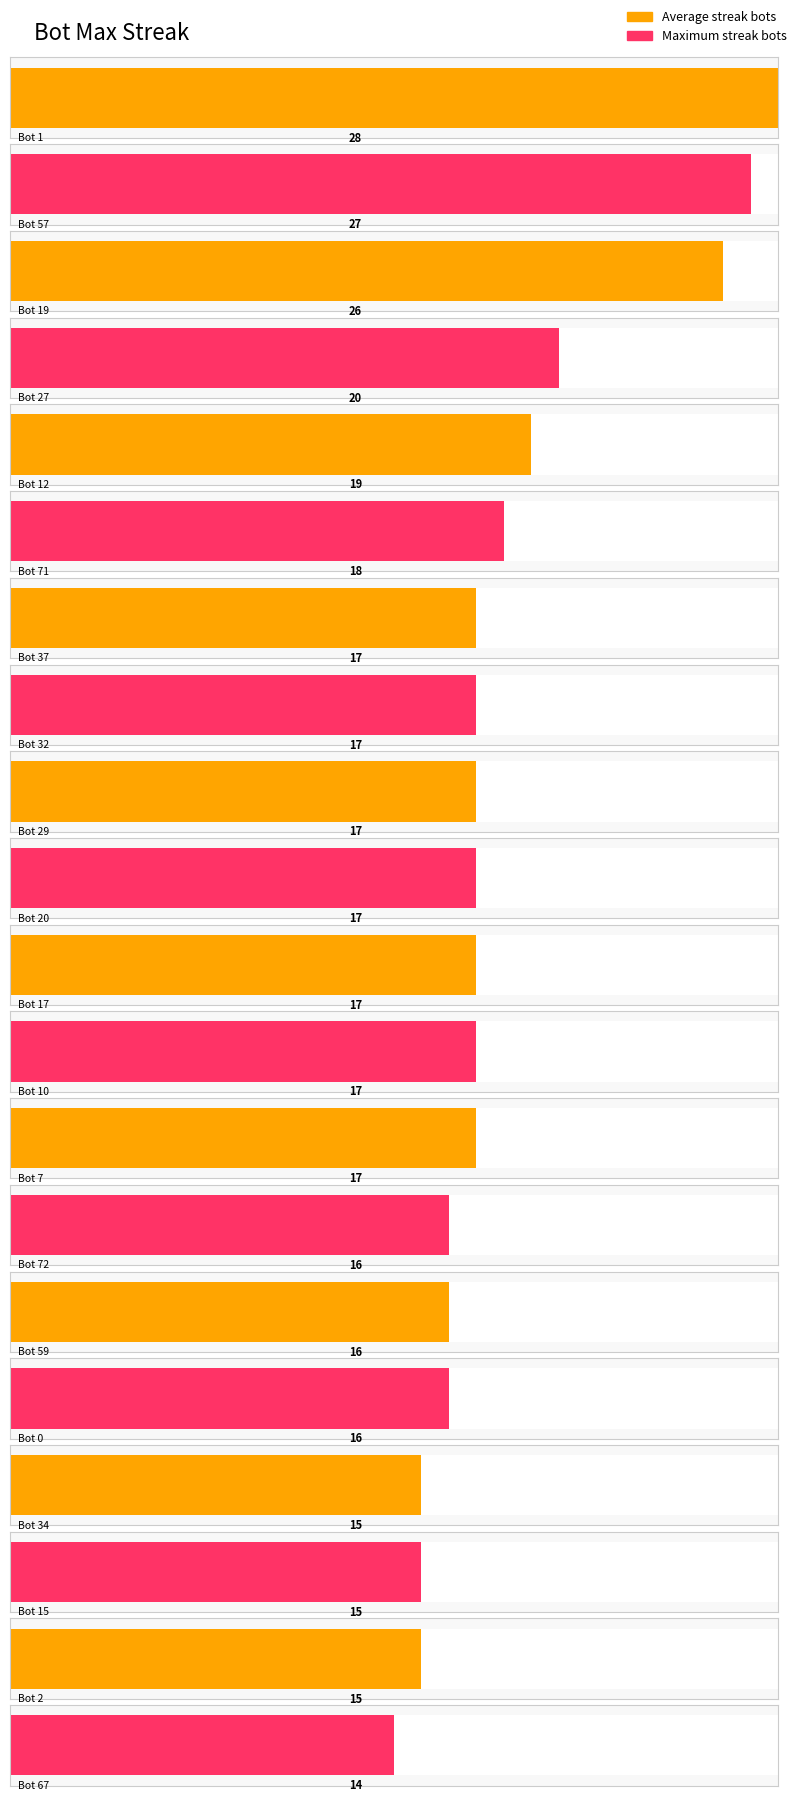

What is the label of the 16th bar from the left?

Bot 0